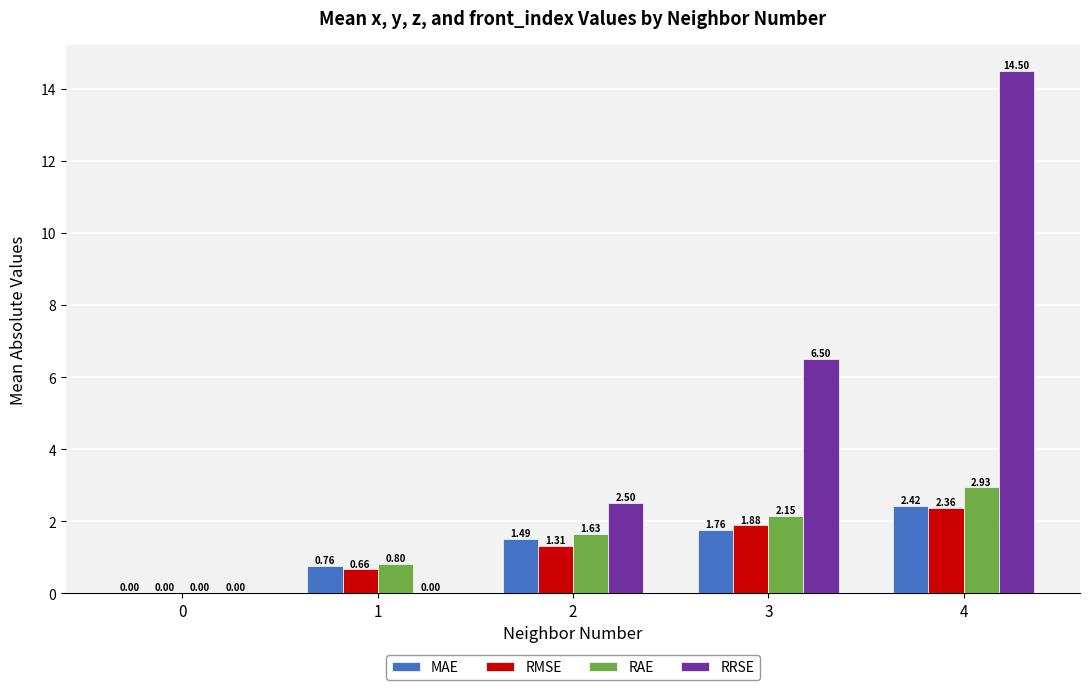

The RMSE series shows 0.8 at 2. True or false?

False